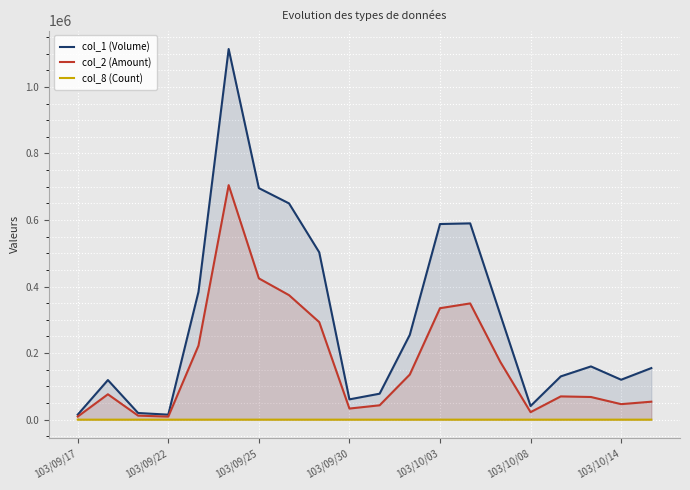

True or false: col_8 (Count) and col_2 (Amount) cross at least once.

False